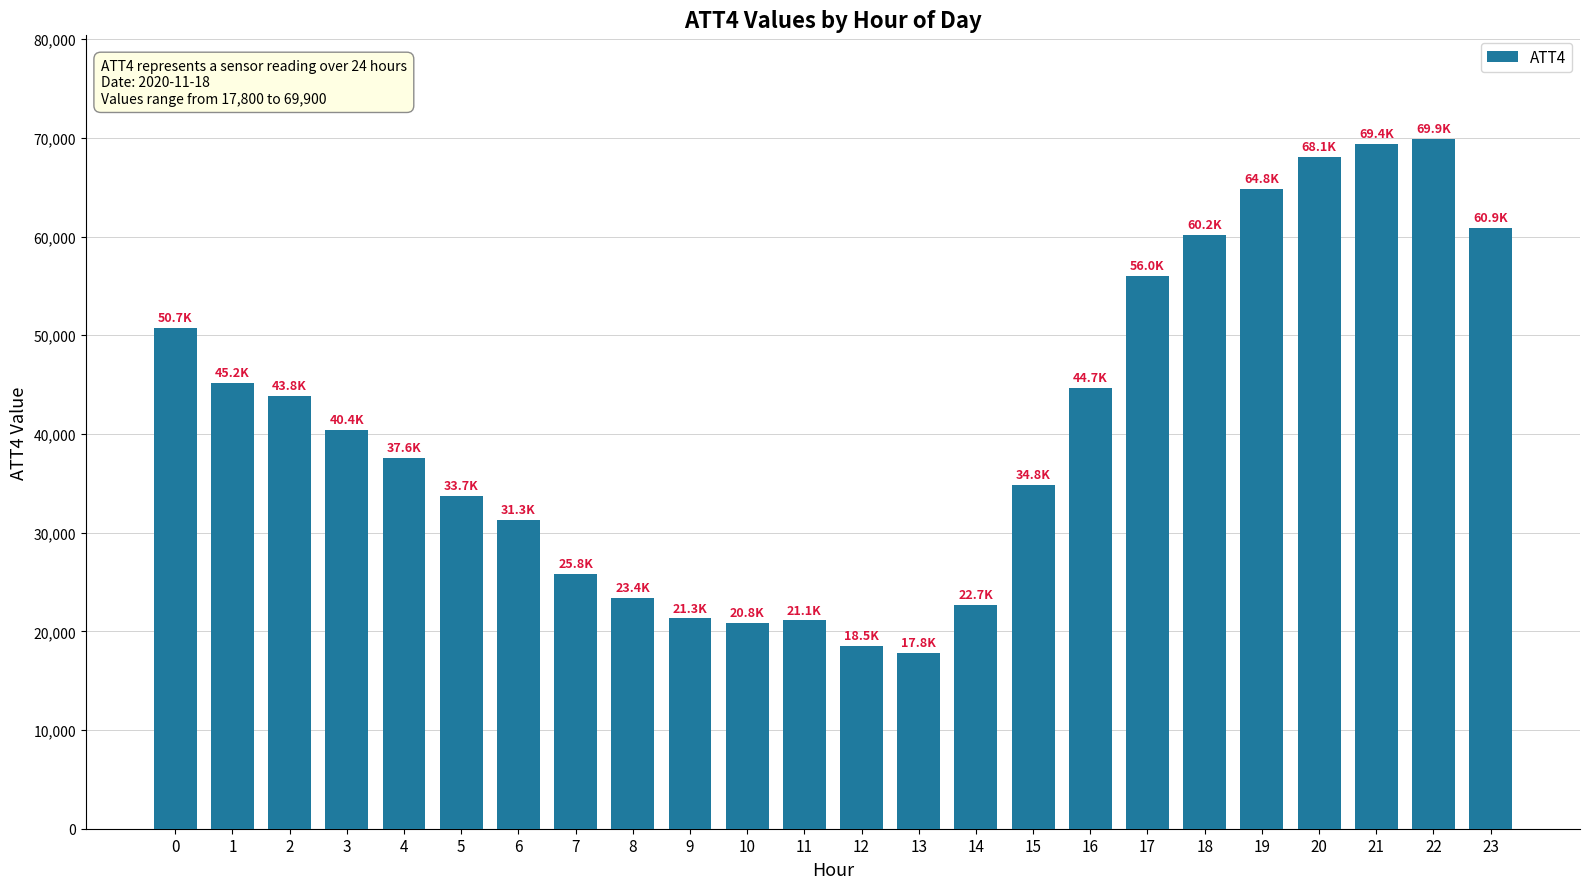

What is the difference between the values at 0 and 20?

17400